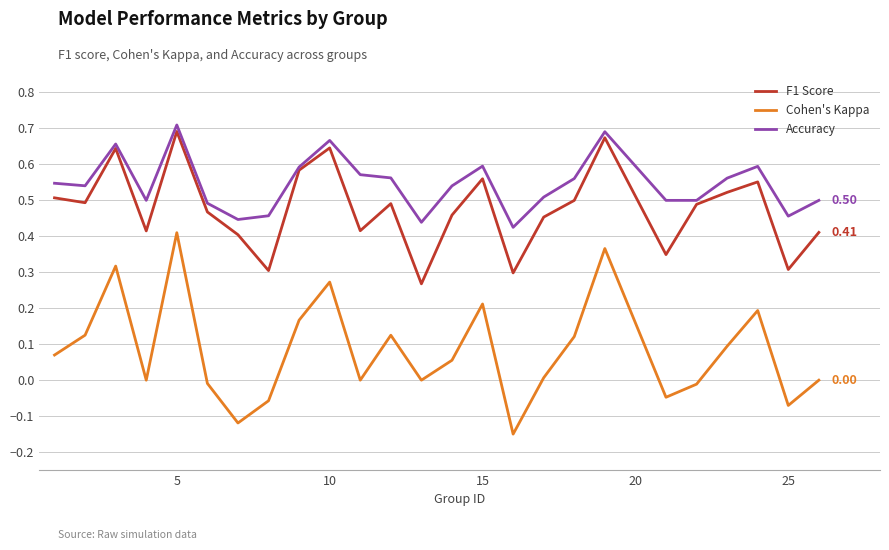

Which series has the largest range (max minus min)?

Cohen's Kappa